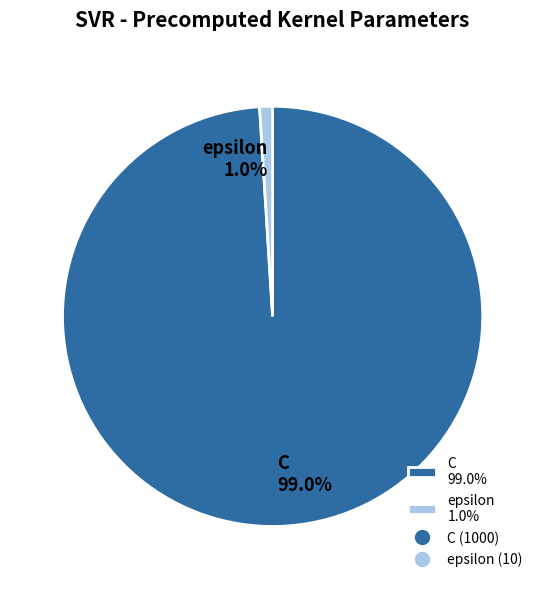

How much of the chart is everything except C?

1.0%